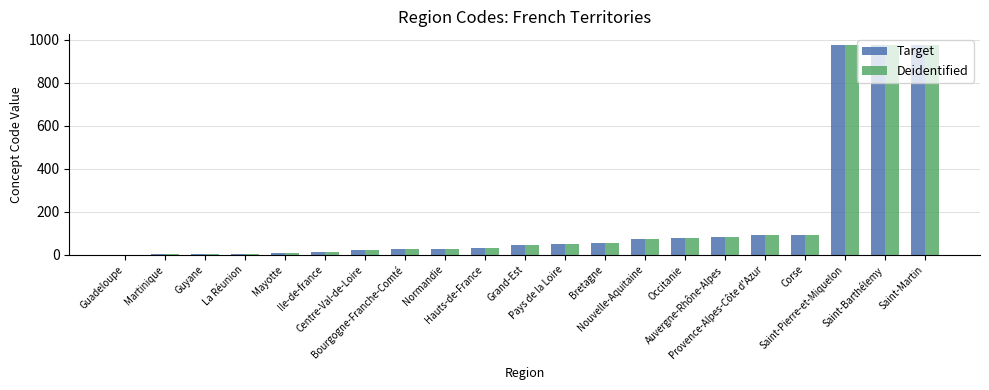

How many categories are shown in the chart?

21